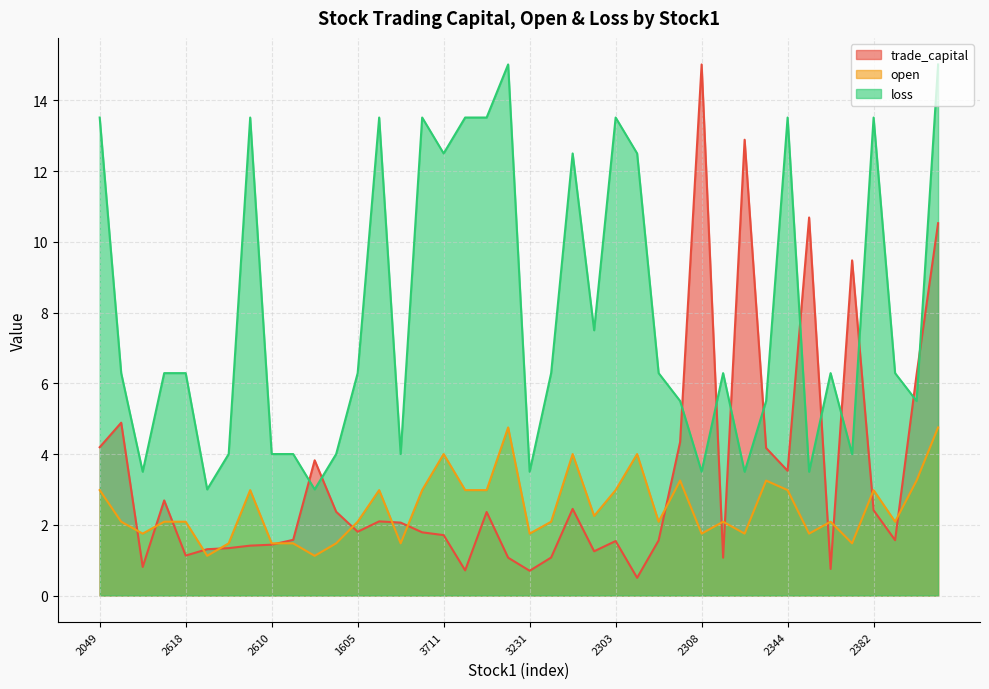

What is the difference between the highest and lowest values at 2303?

12.0